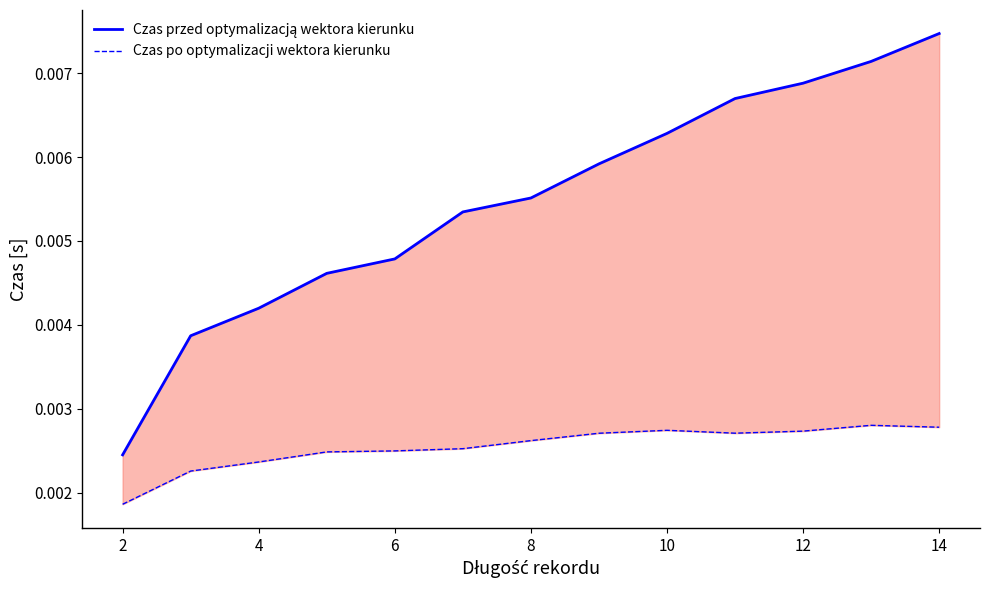

Does the chart have visible grid lines?

No